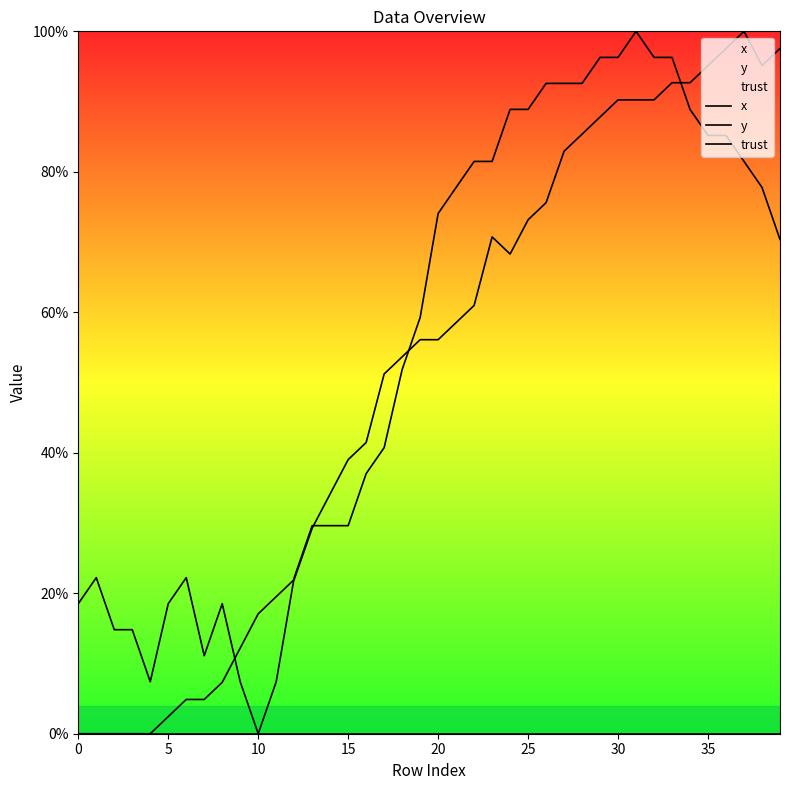

What is the total value across all series at 39?

167.9